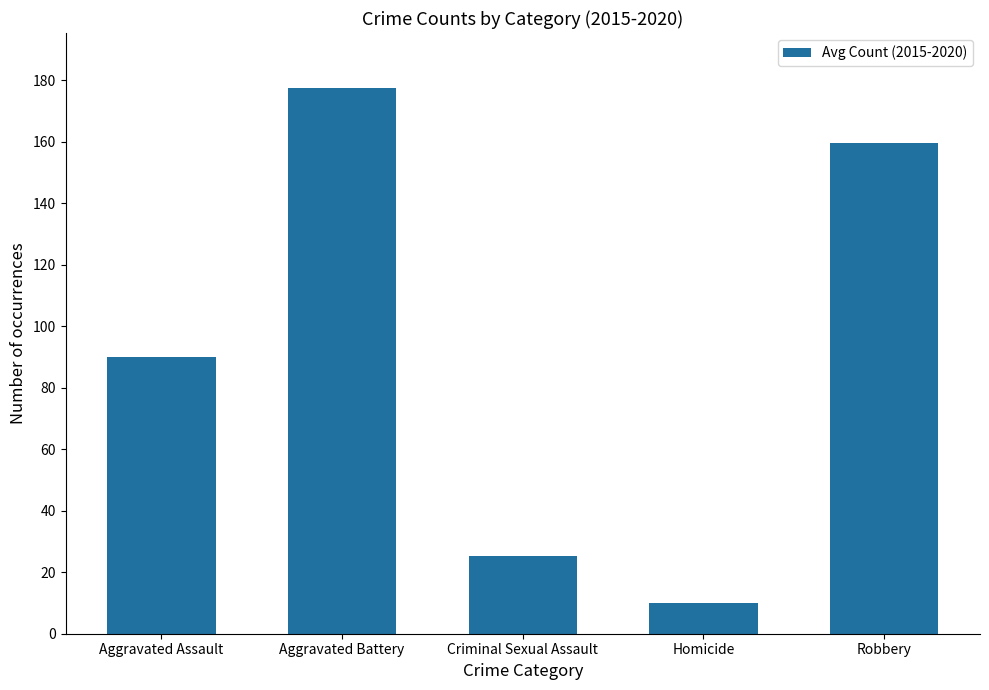

Reading left to right, list all the values displayed in this chart.

90.0	177.7	25.3	9.8	159.7